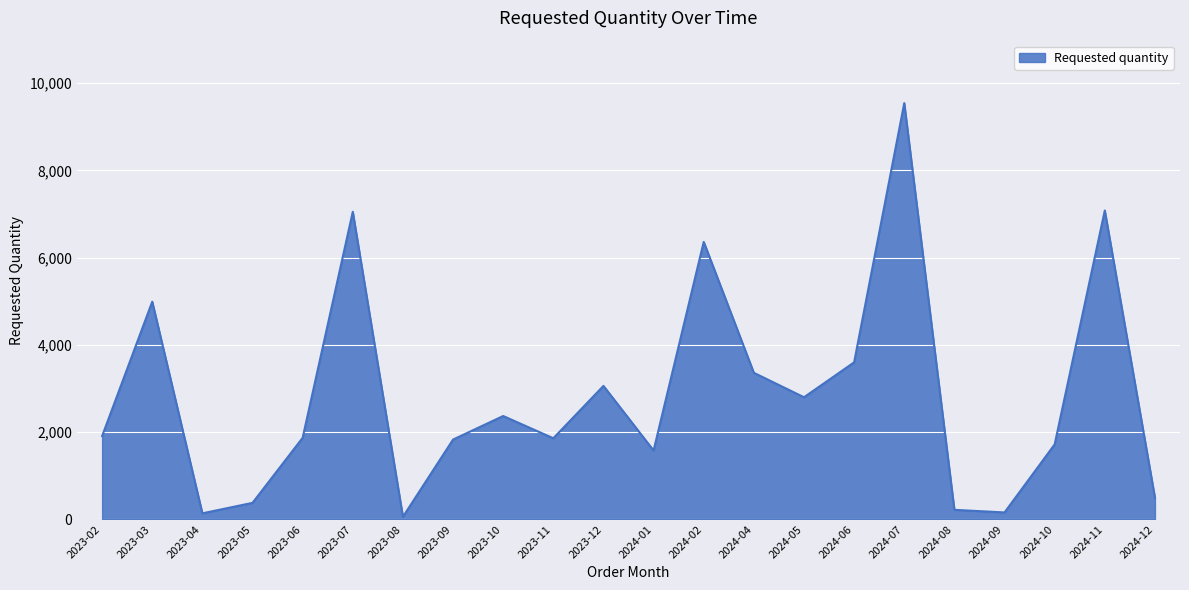

Which has a higher value, 2024-09 or 2023-08?

2024-09